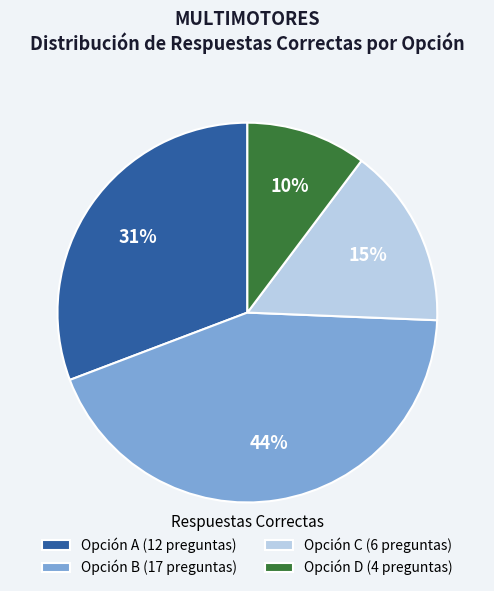

Is the sum of Opción C (6 preguntas) and Opción A (12 preguntas) greater than half?

No